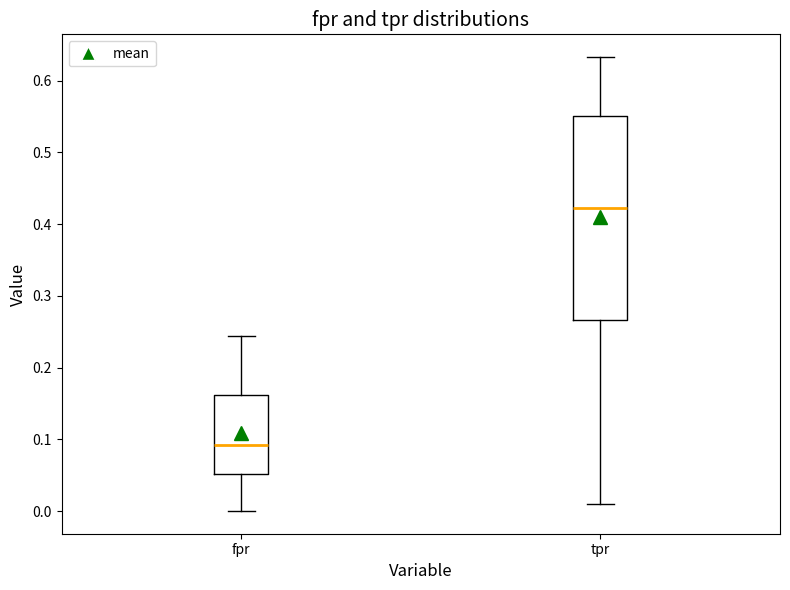

Reading left to right, read every box against the y-axis: the position of its median line, the range the box covers, and the ends of its whiskers. The values are not printed on the chart, so give them approximately, as read against the axis.

fpr: median 0.09, box 0.05 to 0.16, whiskers 0.00 to 0.24
tpr: median 0.42, box 0.27 to 0.55, whiskers 0.01 to 0.63